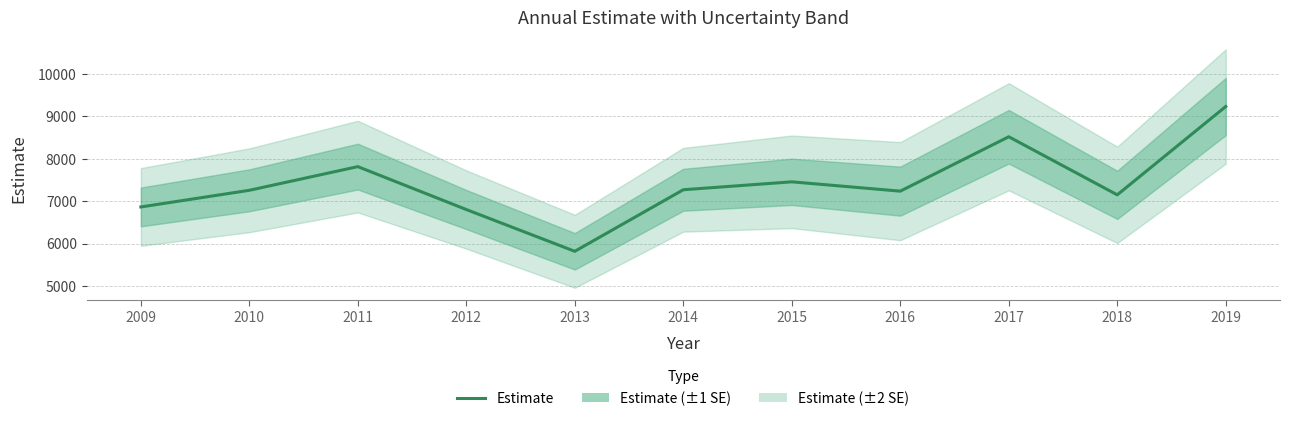

How many points are higher than both their immediate neighbors (excluding endpoints)?

3